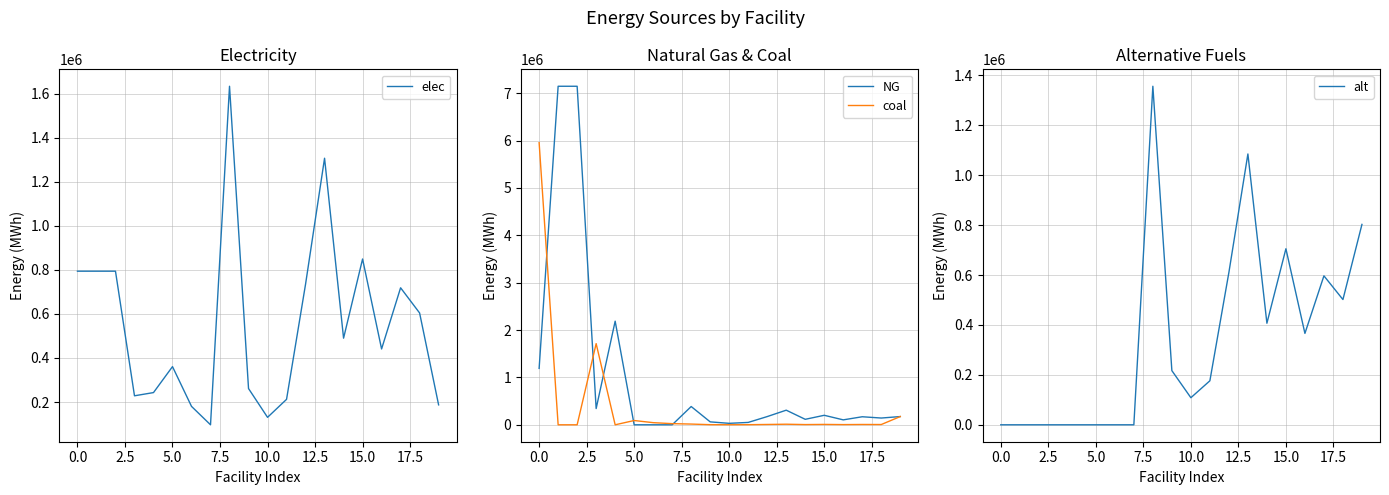

What is the lowest value of the elec series?

96800.0